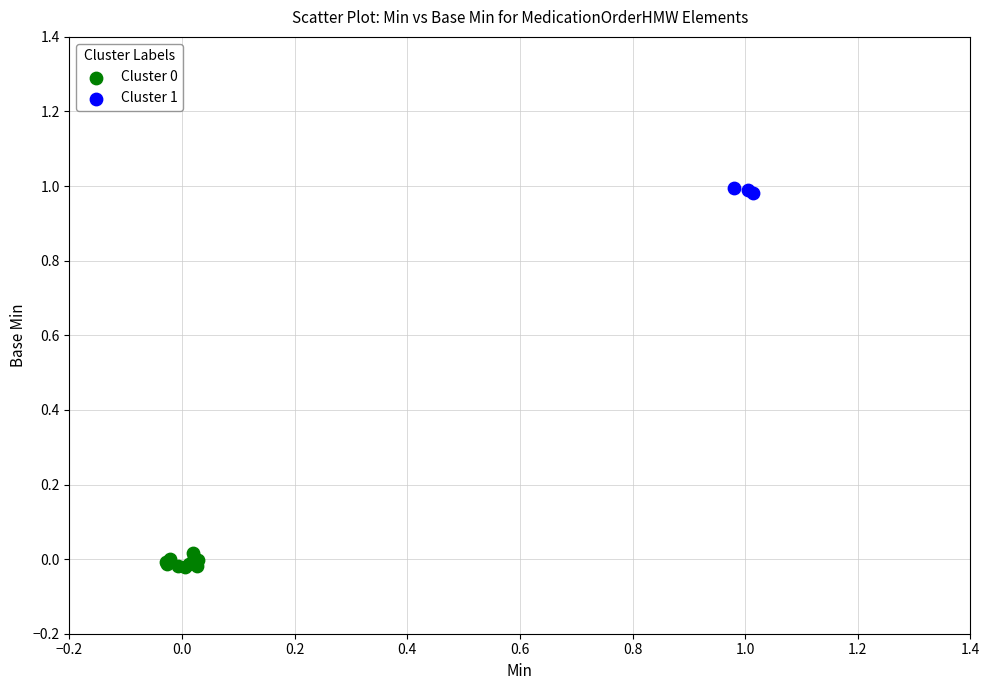

Which series reaches the maximum Y coordinate?

Cluster 1